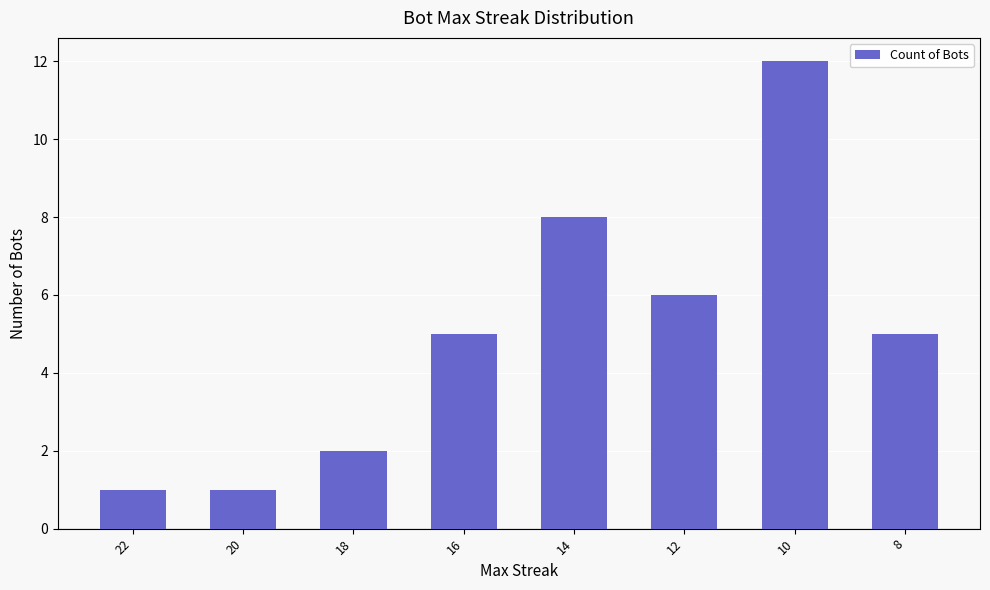

How many distinct data groups are displayed?

1